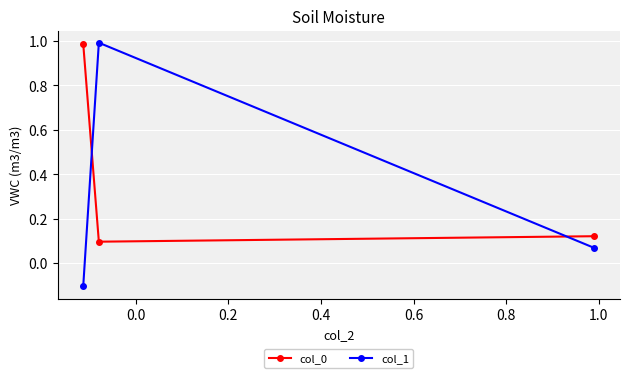

What is the average value of the col_1 series?

0.3